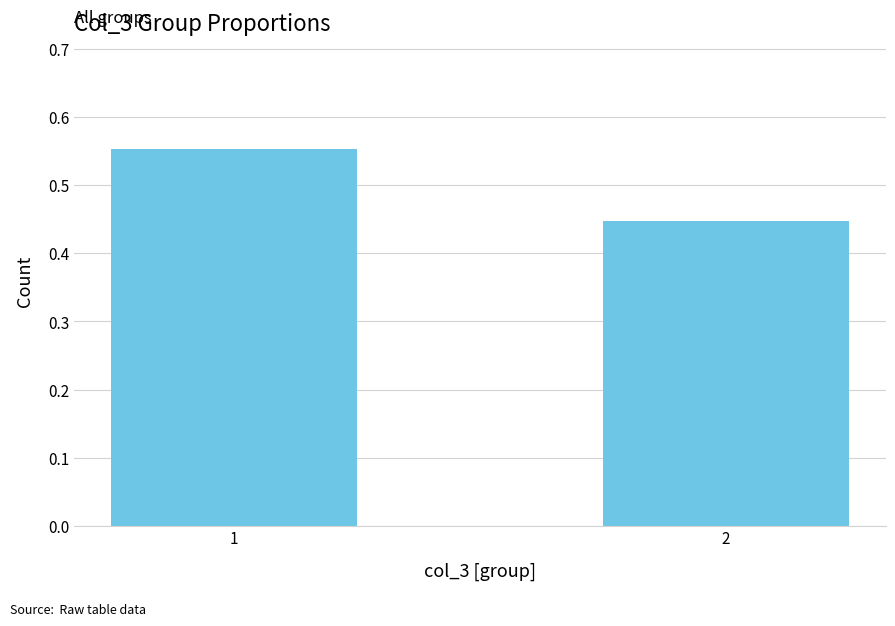

Between 2 and 1, which is larger?

1